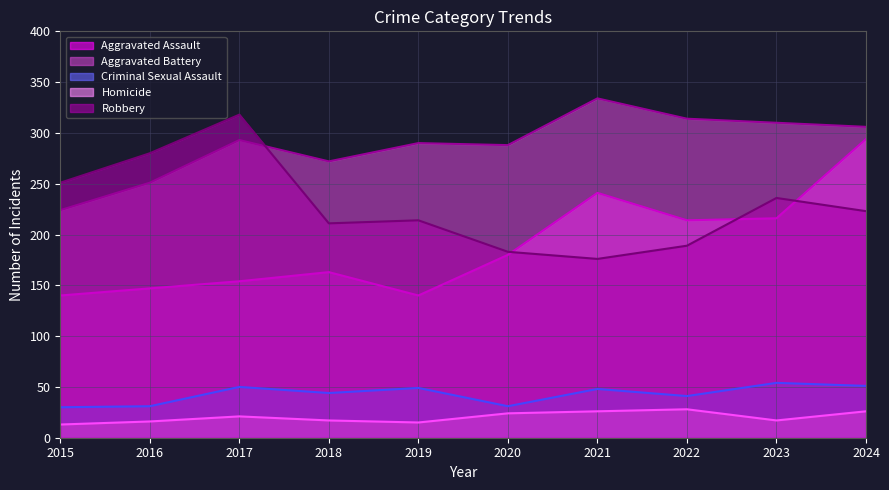

What is the smallest value displayed?

13